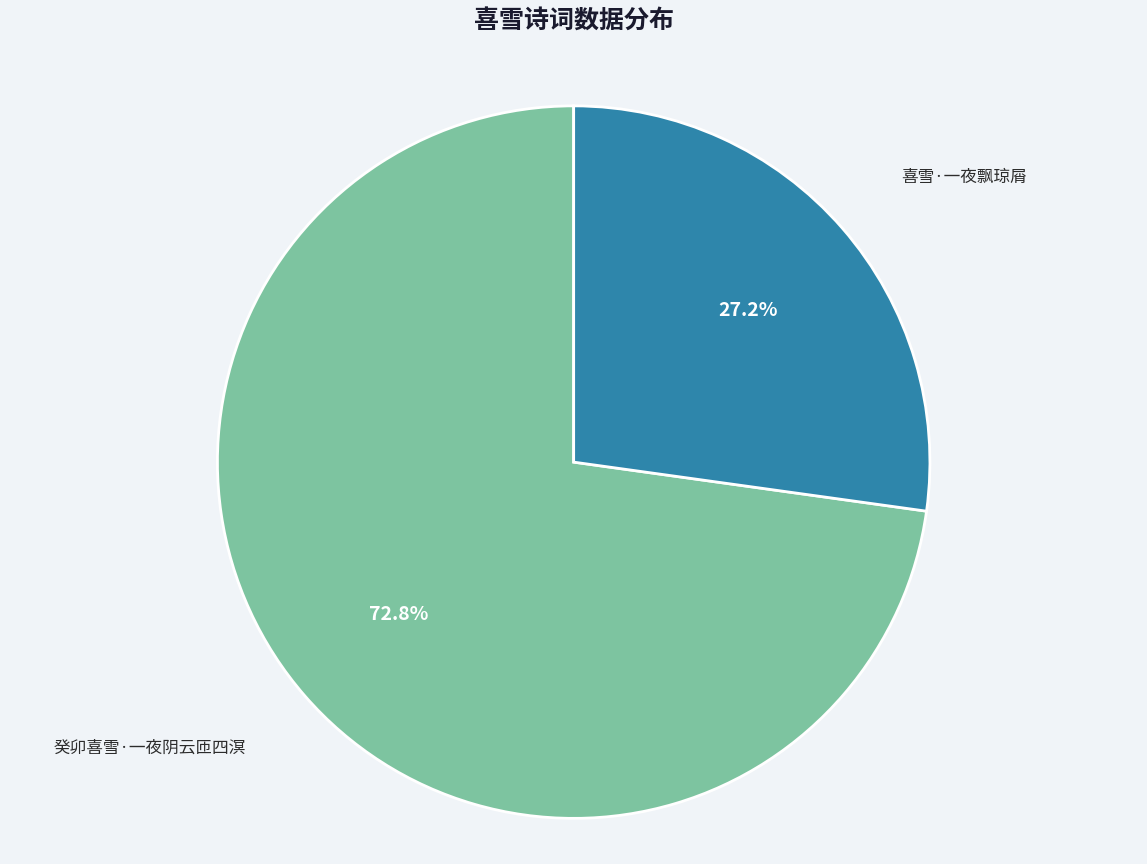

Is there a majority slice in this chart?

Yes